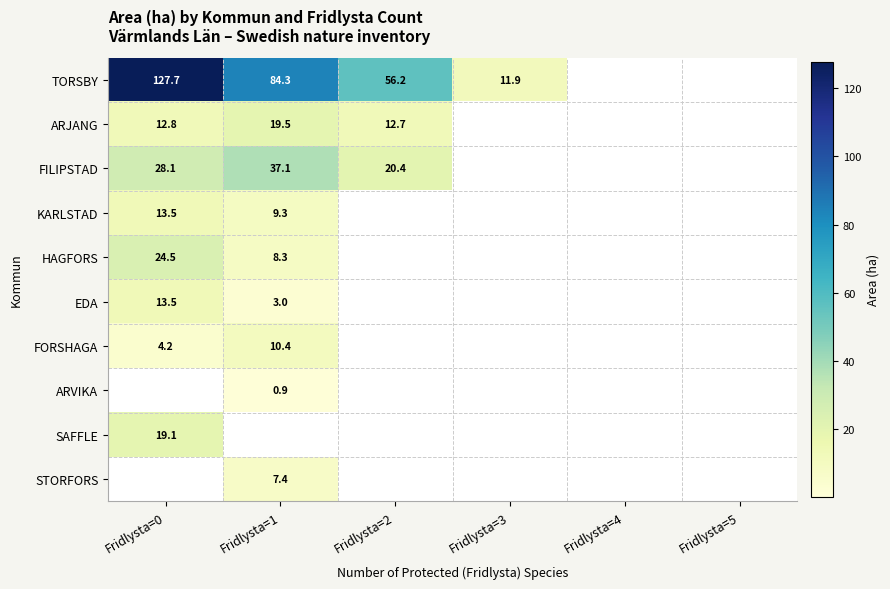

The value of FILIPSTAD at Fridlysta=1 is 37.1. True or false?

True